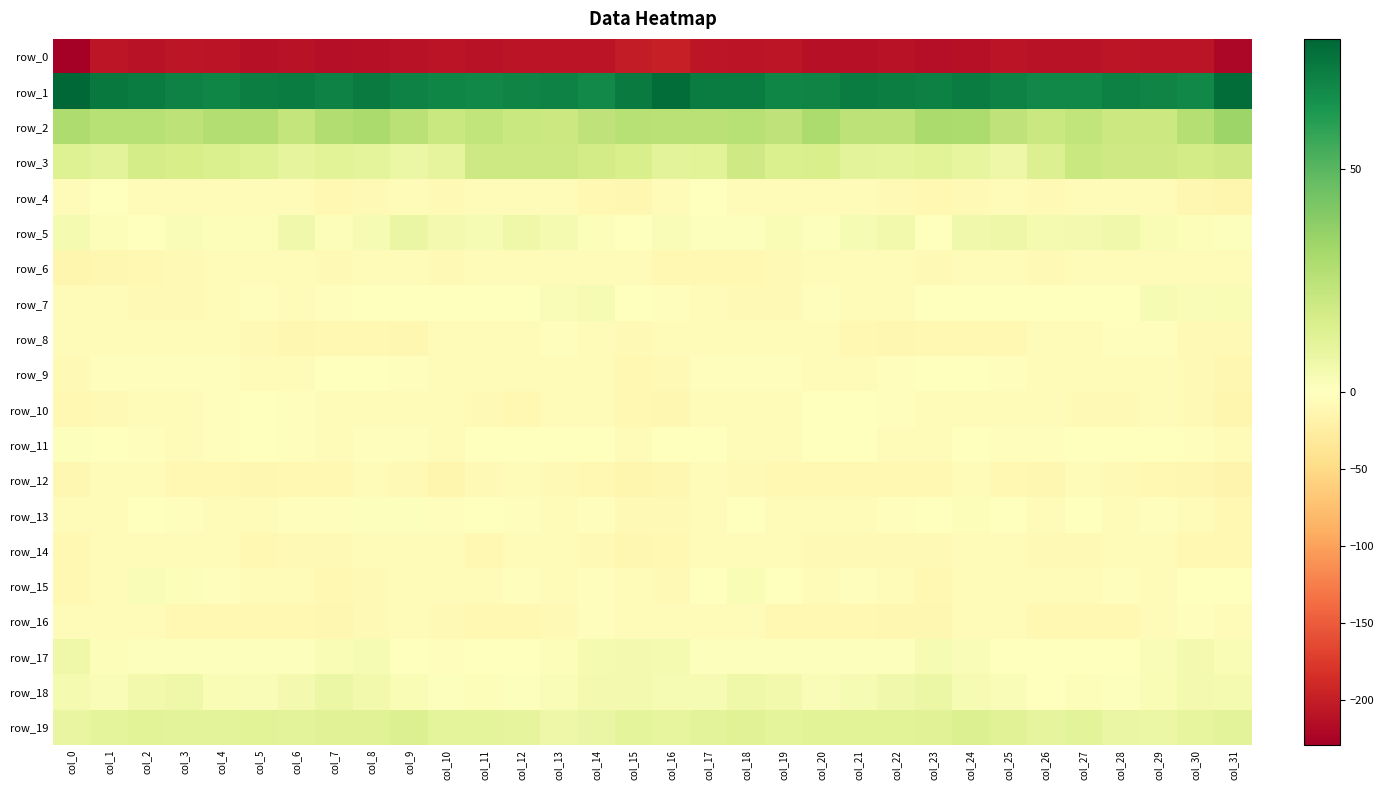

Reading right to left, transcribe all the data shown in this chart.

row_0: col_31=-220.6	col_30=-208.2	col_29=-208.9	col_28=-206.9	col_27=-210.6	col_26=-209.8	col_25=-208.4	col_24=-212.2	col_23=-213.8	col_22=-210.3	col_21=-211.1	col_20=-211.8	col_19=-206.9	col_18=-208.6	col_17=-207.3	col_16=-197.0	col_15=-200.6	col_14=-209.2	col_13=-208.1	col_12=-207.8	col_11=-211.0	col_10=-208.7	col_9=-209.8	col_8=-212.8	col_7=-213.2	col_6=-209.8	col_5=-212.5	col_4=-209.1	col_3=-207.0	col_2=-209.4	col_1=-206.3	col_0=-229.0
row_1: col_31=77.0	col_30=68.4	col_29=69.3	col_28=70.7	col_27=68.5	col_26=68.5	col_25=69.9	col_24=72.3	col_23=70.9	col_22=71.6	col_21=71.9	col_20=69.5	col_19=69.1	col_18=72.3	col_17=72.3	col_16=76.9	col_15=72.8	col_14=67.8	col_13=70.3	col_12=69.8	col_11=68.5	col_10=68.9	col_9=70.3	col_8=72.8	col_7=70.2	col_6=72.0	col_5=71.3	col_4=68.9	col_3=70.5	col_2=72.2	col_1=73.4	col_0=79.1
row_2: col_31=33.5	col_30=26.7	col_29=20.4	col_28=19.9	col_27=22.9	col_26=21.0	col_25=23.5	col_24=29.1	col_23=29.8	col_22=24.2	col_21=24.3	col_20=29.3	col_19=24.1	col_18=26.3	col_17=25.7	col_16=26.0	col_15=26.5	col_14=23.8	col_13=19.8	col_12=20.7	col_11=23.3	col_10=20.8	col_9=25.7	col_8=30.2	col_7=28.3	col_6=22.3	col_5=27.5	col_4=27.2	col_3=24.3	col_2=26.5	col_1=26.3	col_0=28.8
row_3: col_31=18.8	col_30=17.7	col_29=18.6	col_28=19.1	col_27=20.4	col_26=14.0	col_25=7.3	col_24=9.9	col_23=12.1	col_22=10.7	col_21=11.2	col_20=15.6	col_19=14.9	col_18=18.7	col_17=12.3	col_16=11.7	col_15=15.5	col_14=17.4	col_13=19.4	col_12=19.2	col_11=19.6	col_10=10.2	col_9=7.9	col_8=11.1	col_7=11.9	col_6=10.4	col_5=13.1	col_4=15.2	col_3=16.5	col_2=17.0	col_1=11.7	col_0=13.4
row_4: col_31=-12.9	col_30=-10.9	col_29=-5.7	col_28=-3.8	col_27=-5.0	col_26=-7.9	col_25=-7.0	col_24=-7.2	col_23=-10.2	col_22=-7.2	col_21=-5.6	col_20=-4.7	col_19=-4.4	col_18=-5.7	col_17=-1.3	col_16=-5.7	col_15=-12.2	col_14=-9.2	col_13=-4.5	col_12=-3.9	col_11=-6.5	col_10=-8.0	col_9=-6.1	col_8=-8.6	col_7=-10.0	col_6=-5.6	col_5=-5.9	col_4=-3.7	col_3=-5.4	col_2=-4.6	col_1=-0.3	col_0=-3.7
row_5: col_31=0.9	col_30=1.4	col_29=2.9	col_28=5.7	col_27=4.8	col_26=3.8	col_25=7.2	col_24=6.0	col_23=0.5	col_22=5.3	col_21=3.4	col_20=1.0	col_19=2.5	col_18=1.0	col_17=0.7	col_16=1.9	col_15=0.4	col_14=1.8	col_13=3.7	col_12=6.3	col_11=3.3	col_10=4.9	col_9=8.1	col_8=3.2	col_7=1.7	col_6=5.7	col_5=1.8	col_4=1.7	col_3=2.2	col_2=0.2	col_1=1.7	col_0=4.2
row_6: col_31=-3.8	col_30=-3.6	col_29=-5.2	col_28=-6.2	col_27=-6.5	col_26=-7.4	col_25=-6.5	col_24=-3.8	col_23=-7.8	col_22=-6.0	col_21=-6.0	col_20=-6.7	col_19=-7.3	col_18=-9.2	col_17=-9.8	col_16=-10.2	col_15=-6.7	col_14=-4.1	col_13=-6.0	col_12=-6.2	col_11=-6.9	col_10=-8.0	col_9=-4.4	col_8=-5.1	col_7=-7.9	col_6=-5.5	col_5=-6.0	col_4=-7.0	col_3=-8.1	col_2=-9.2	col_1=-10.9	col_0=-13.9
row_7: col_31=2.5	col_30=2.4	col_29=3.7	col_28=0.4	col_27=-0.5	col_26=0.2	col_25=-0.1	col_24=-1.5	col_23=-1.2	col_22=-3.9	col_21=-4.9	col_20=-3.0	col_19=-7.4	col_18=-8.6	col_17=-5.8	col_16=-3.4	col_15=-0.3	col_14=3.3	col_13=2.5	col_12=-0.2	col_11=-0.1	col_10=0.1	col_9=-0.6	col_8=-1.2	col_7=-1.8	col_6=-5.0	col_5=-3.5	col_4=-4.4	col_3=-8.8	col_2=-7.5	col_1=-5.7	col_0=-4.0
row_8: col_31=-7.8	col_30=-7.5	col_29=-2.8	col_28=-3.1	col_27=-6.3	col_26=-3.6	col_25=-9.3	col_24=-10.4	col_23=-10.4	col_22=-11.3	col_21=-9.3	col_20=-6.2	col_19=-5.3	col_18=-4.2	col_17=-3.6	col_16=-6.1	col_15=-7.8	col_14=-6.0	col_13=-2.1	col_12=-4.6	col_11=-5.0	col_10=-5.1	col_9=-11.0	col_8=-9.8	col_7=-10.6	col_6=-11.1	col_5=-7.8	col_4=-6.1	col_3=-4.5	col_2=-3.9	col_1=-4.0	col_0=-6.0
row_9: col_31=-12.0	col_30=-7.3	col_29=-3.9	col_28=-5.0	col_27=-6.9	col_26=-5.3	col_25=-3.4	col_24=-1.1	col_23=-0.6	col_22=-3.3	col_21=-6.3	col_20=-3.9	col_19=-3.0	col_18=-2.8	col_17=-3.0	col_16=-7.7	col_15=-9.7	col_14=-5.1	col_13=-4.2	col_12=-5.7	col_11=-6.5	col_10=-5.0	col_9=-2.3	col_8=-0.9	col_7=-0.7	col_6=-5.3	col_5=-5.8	col_4=-3.3	col_3=-2.7	col_2=-3.5	col_1=-3.3	col_0=-8.4
row_10: col_31=-13.0	col_30=-7.4	col_29=-6.0	col_28=-8.8	col_27=-8.7	col_26=-5.6	col_25=-4.4	col_24=-4.6	col_23=-4.6	col_22=-3.4	col_21=-0.9	col_20=-0.5	col_19=-4.9	col_18=-4.7	col_17=-6.3	col_16=-11.2	col_15=-10.7	col_14=-5.5	col_13=-7.0	col_12=-9.6	col_11=-7.2	col_10=-5.5	col_9=-4.2	col_8=-4.7	col_7=-4.3	col_6=-2.6	col_5=-0.3	col_4=-1.8	col_3=-5.5	col_2=-4.6	col_1=-8.0	col_0=-9.1
row_11: col_31=-5.2	col_30=-2.8	col_29=-0.2	col_28=-0.7	col_27=-0.6	col_26=-3.5	col_25=-2.9	col_24=-1.5	col_23=-3.7	col_22=-3.8	col_21=-1.2	col_20=-1.6	col_19=-5.9	col_18=-5.0	col_17=-0.8	col_16=-1.8	col_15=-3.8	col_14=-1.1	col_13=-0.4	col_12=-0.6	col_11=-1.4	col_10=-4.1	col_9=-1.9	col_8=-2.2	col_7=-3.7	col_6=-3.3	col_5=-0.6	col_4=-2.9	col_3=-6.7	col_2=-2.9	col_1=-0.8	col_0=0.8
row_12: col_31=-14.3	col_30=-10.8	col_29=-9.3	col_28=-7.8	col_27=-5.9	col_26=-12.3	col_25=-10.5	col_24=-4.6	col_23=-10.0	col_22=-10.1	col_21=-10.5	col_20=-10.0	col_19=-9.6	col_18=-7.9	col_17=-5.4	col_16=-10.9	col_15=-12.9	col_14=-9.7	col_13=-8.8	col_12=-7.0	col_11=-7.6	col_10=-13.6	col_9=-7.3	col_8=-6.0	col_7=-10.7	col_6=-9.8	col_5=-10.8	col_4=-9.4	col_3=-9.7	col_2=-6.1	col_1=-6.9	col_0=-11.4
row_13: col_31=-9.0	col_30=-5.6	col_29=-3.0	col_28=-4.1	col_27=-0.8	col_26=-3.7	col_25=-0.5	col_24=1.7	col_23=-1.6	col_22=-2.1	col_21=-3.9	col_20=-5.2	col_19=-4.2	col_18=-0.5	col_17=-4.5	col_16=-7.6	col_15=-8.6	col_14=-3.5	col_13=-4.0	col_12=-2.9	col_11=-1.7	col_10=-3.2	col_9=1.2	col_8=0.7	col_7=-2.3	col_6=-1.9	col_5=-5.1	col_4=-5.0	col_3=-2.4	col_2=-1.3	col_1=-6.0	col_0=-6.8
row_14: col_31=-10.4	col_30=-10.0	col_29=-6.4	col_28=-5.2	col_27=-8.3	col_26=-8.9	col_25=-4.3	col_24=-5.1	col_23=-7.9	col_22=-8.3	col_21=-8.4	col_20=-8.5	col_19=-5.3	col_18=-5.2	col_17=-6.4	col_16=-10.4	col_15=-12.1	col_14=-8.6	col_13=-5.3	col_12=-6.1	col_11=-9.3	col_10=-7.0	col_9=-3.8	col_8=-6.0	col_7=-8.9	col_6=-7.7	col_5=-9.2	col_4=-6.9	col_3=-5.0	col_2=-5.4	col_1=-7.0	col_0=-10.5
row_15: col_31=-1.5	col_30=-1.4	col_29=-4.9	col_28=-3.0	col_27=-3.9	col_26=-4.8	col_25=-4.1	col_24=-6.1	col_23=-10.2	col_22=-6.3	col_21=-3.4	col_20=-4.3	col_19=0.3	col_18=2.6	col_17=-1.7	col_16=-8.6	col_15=-4.2	col_14=-2.9	col_13=-4.5	col_12=-2.8	col_11=-4.4	col_10=-4.4	col_9=-4.2	col_8=-8.0	col_7=-10.0	col_6=-3.9	col_5=-4.3	col_4=-2.9	col_3=1.7	col_2=2.4	col_1=-4.6	col_0=-10.2
row_16: col_31=-4.7	col_30=-2.2	col_29=-4.9	col_28=-9.8	col_27=-10.6	col_26=-9.8	col_25=-6.5	col_24=-6.2	col_23=-11.2	col_22=-11.0	col_21=-9.8	col_20=-9.4	col_19=-10.3	col_18=-6.9	col_17=-5.0	col_16=-5.7	col_15=-4.5	col_14=-2.5	col_13=-7.3	col_12=-10.4	col_11=-10.0	col_10=-8.8	col_9=-5.5	col_8=-8.4	col_7=-11.8	col_6=-10.4	col_5=-9.5	col_4=-9.8	col_3=-9.6	col_2=-5.1	col_1=-5.6	col_0=-5.7
row_17: col_31=2.7	col_30=4.6	col_29=2.1	col_28=0.2	col_27=-1.6	col_26=-1.6	col_25=-1.1	col_24=2.0	col_23=3.5	col_22=1.0	col_21=0.8	col_20=0.7	col_19=0.8	col_18=1.1	col_17=1.1	col_16=4.0	col_15=4.7	col_14=3.9	col_13=1.2	col_12=-0.7	col_11=-1.3	col_10=-1.8	col_9=0.0	col_8=3.1	col_7=2.7	col_6=0.6	col_5=0.9	col_4=0.6	col_3=1.0	col_2=1.2	col_1=1.3	col_0=6.4
row_18: col_31=4.2	col_30=4.8	col_29=3.0	col_28=0.9	col_27=1.6	col_26=0.4	col_25=2.4	col_24=3.6	col_23=7.7	col_22=6.1	col_21=3.3	col_20=1.9	col_19=5.4	col_18=6.5	col_17=3.2	col_16=3.3	col_15=4.4	col_14=4.5	col_13=1.9	col_12=0.9	col_11=1.5	col_10=0.6	col_9=3.1	col_8=5.2	col_7=7.9	col_6=4.8	col_5=2.3	col_4=2.9	col_3=6.7	col_2=5.3	col_1=2.2	col_0=3.7
row_19: col_31=11.2	col_30=9.7	col_29=7.6	col_28=8.6	col_27=11.6	col_26=10.2	col_25=12.8	col_24=13.8	col_23=12.6	col_22=12.1	col_21=11.8	col_20=11.8	col_19=10.8	col_18=12.4	col_17=11.5	col_16=9.7	col_15=10.6	col_14=8.6	col_13=7.3	col_12=9.9	col_11=11.1	col_10=10.8	col_9=14.0	col_8=13.0	col_7=12.8	col_6=11.5	col_5=11.8	col_4=11.4	col_3=11.3	col_2=12.3	col_1=10.6	col_0=9.1